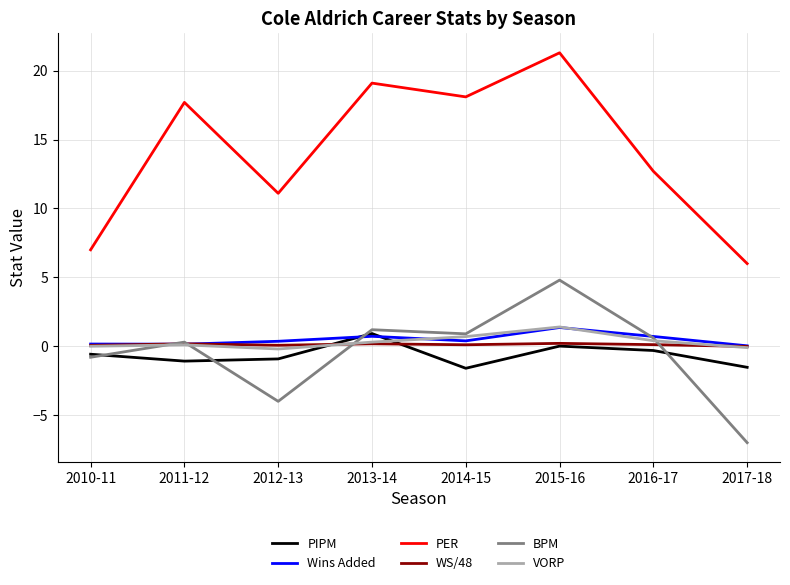

At which category is the sum across all series the highest?

2015-16